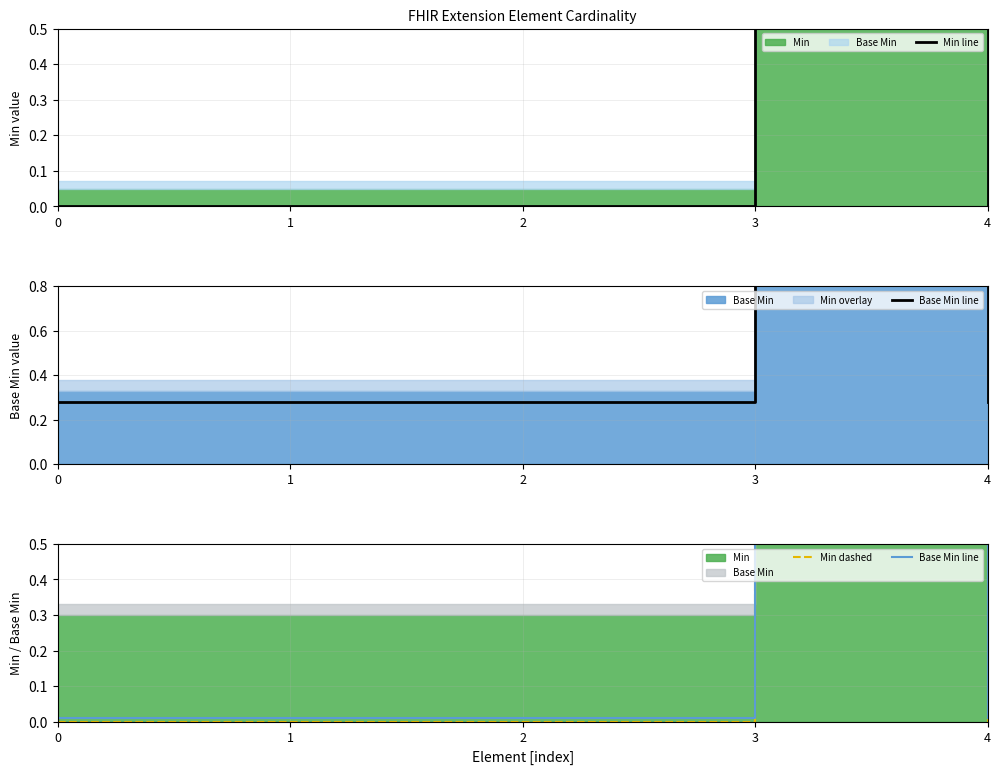

True or false: Min line and Base Min line cross at least once.

False